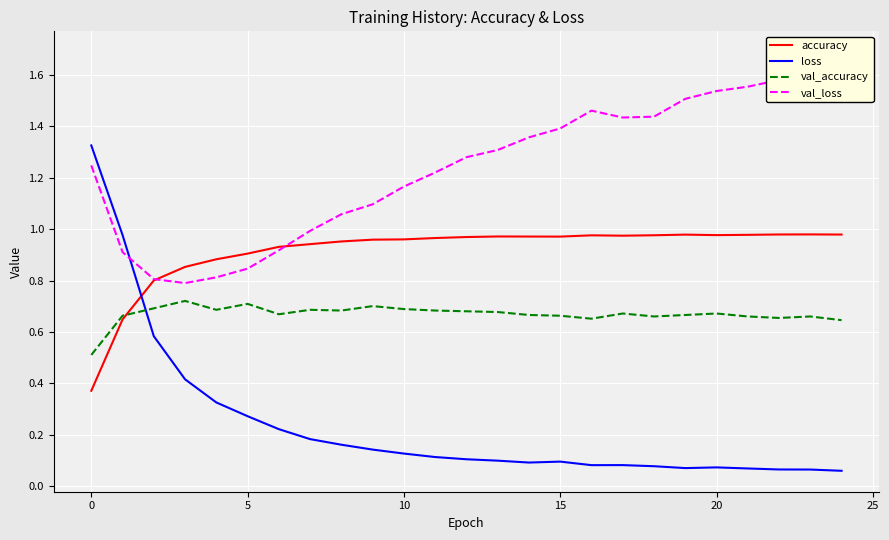

Which series changed the most between 10 and 17?

val_loss